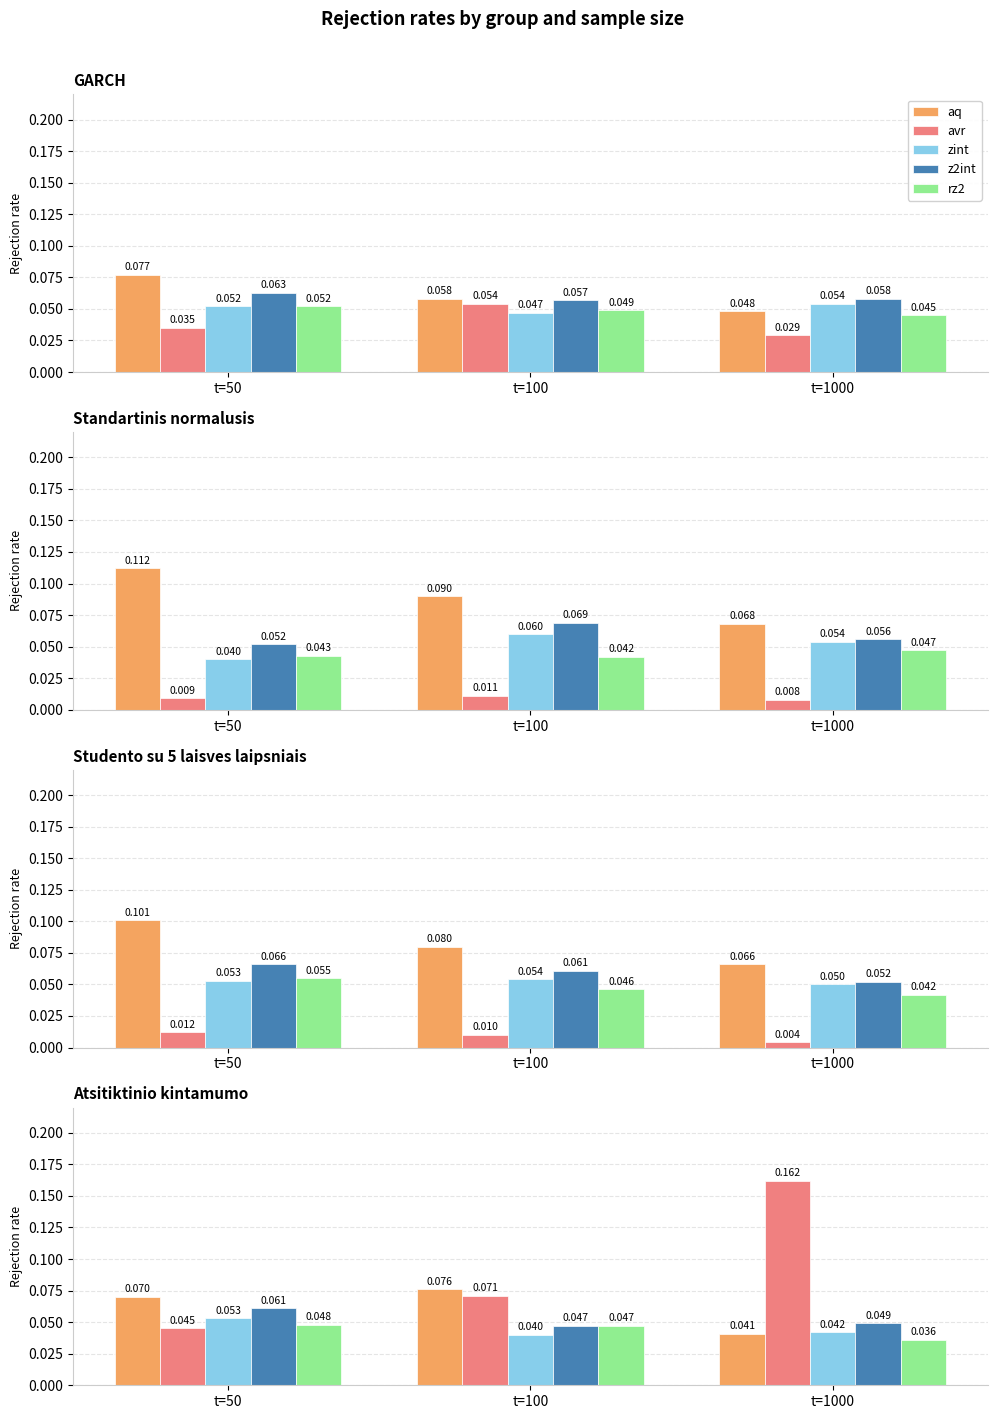

What are all the series names shown in the legend?

aq, avr, zint, z2int, rz2